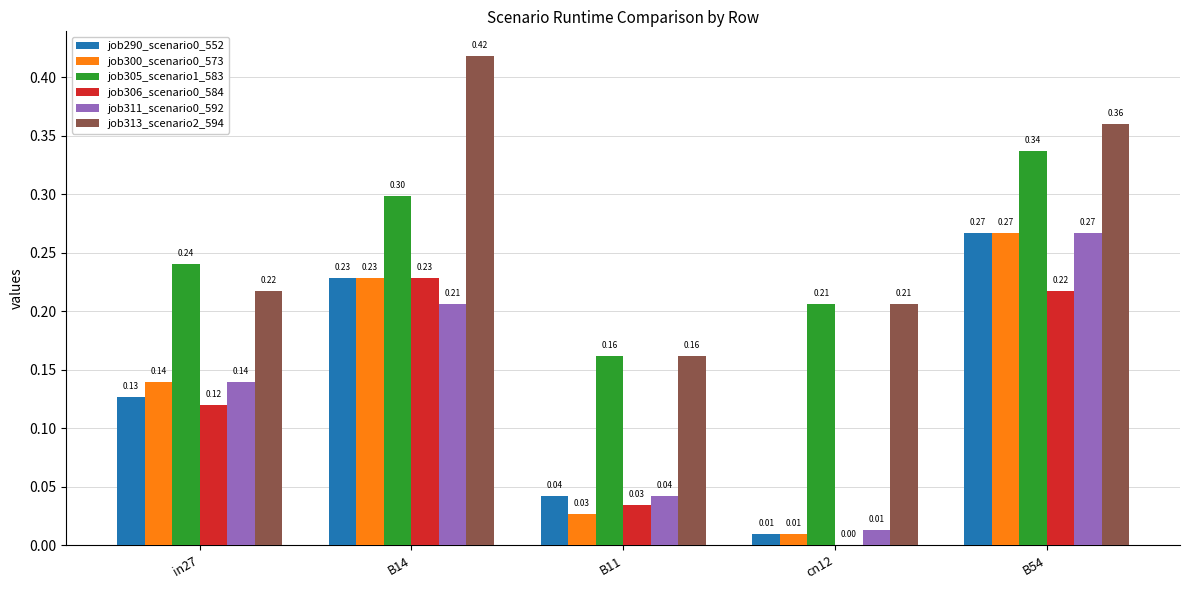

Is it true that job290_scenario0_552 equals 0.0 at B11?

True